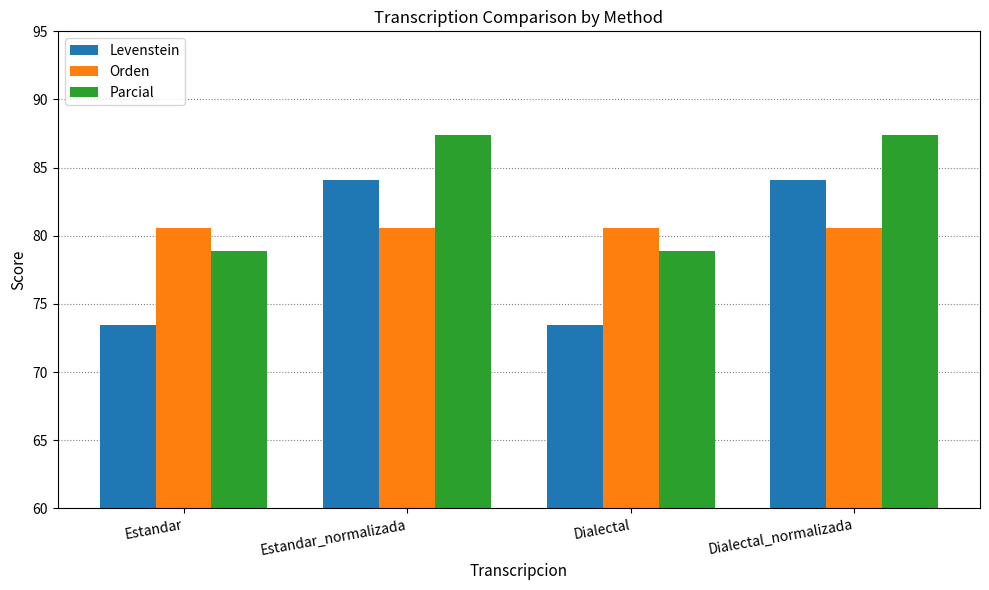

What is the total value across all series at Estandar?

232.9